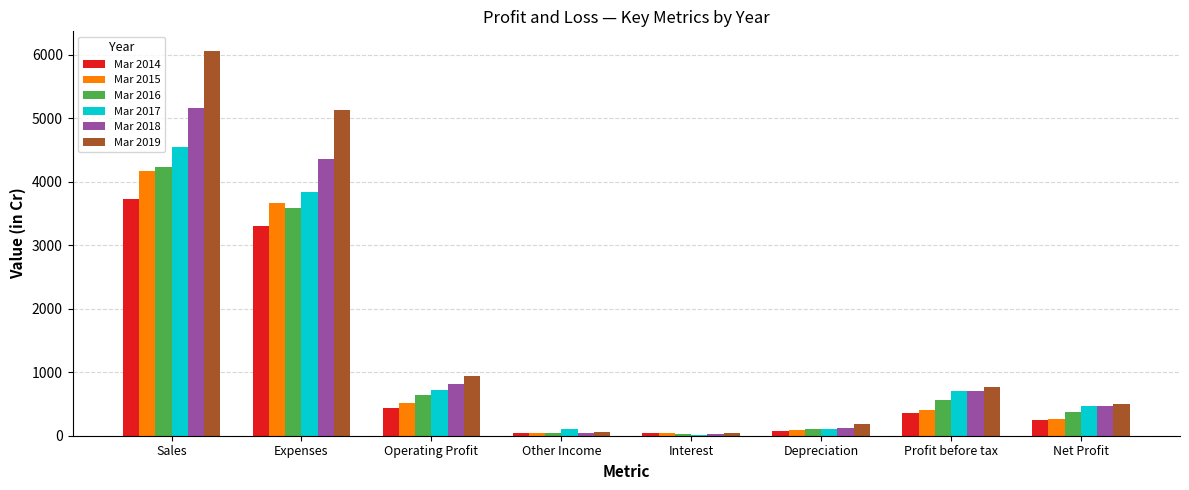

Which category has the highest value in the Mar 2016 series?

Sales